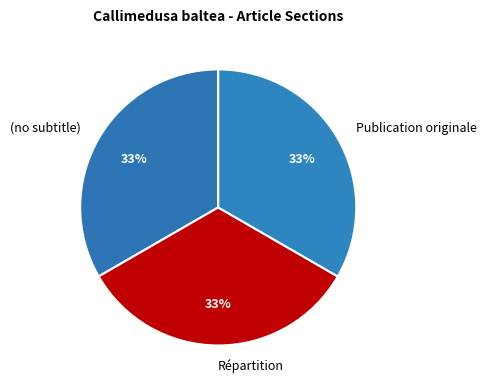

Combined, do Publication originale and (no subtitle) account for over 50%?

Yes